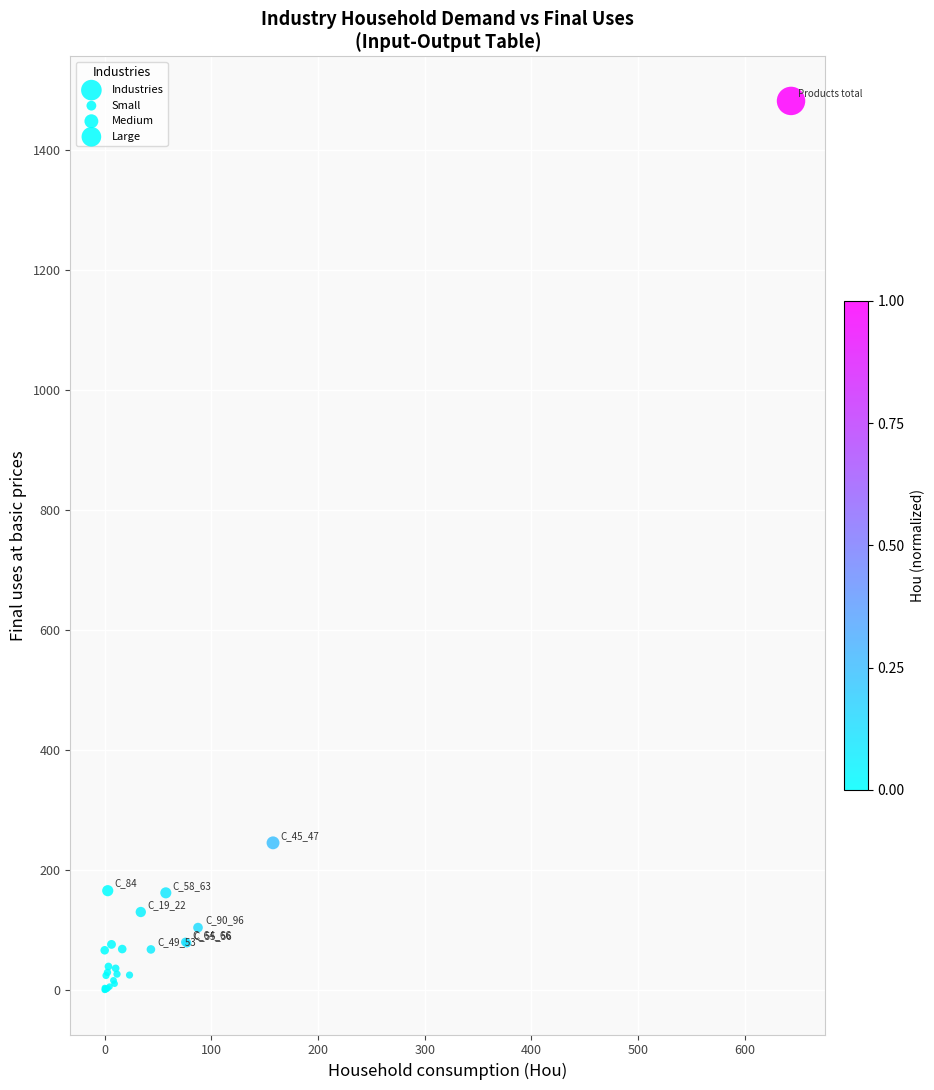

What Y value in the scatter plot is closest to 740?

245.5